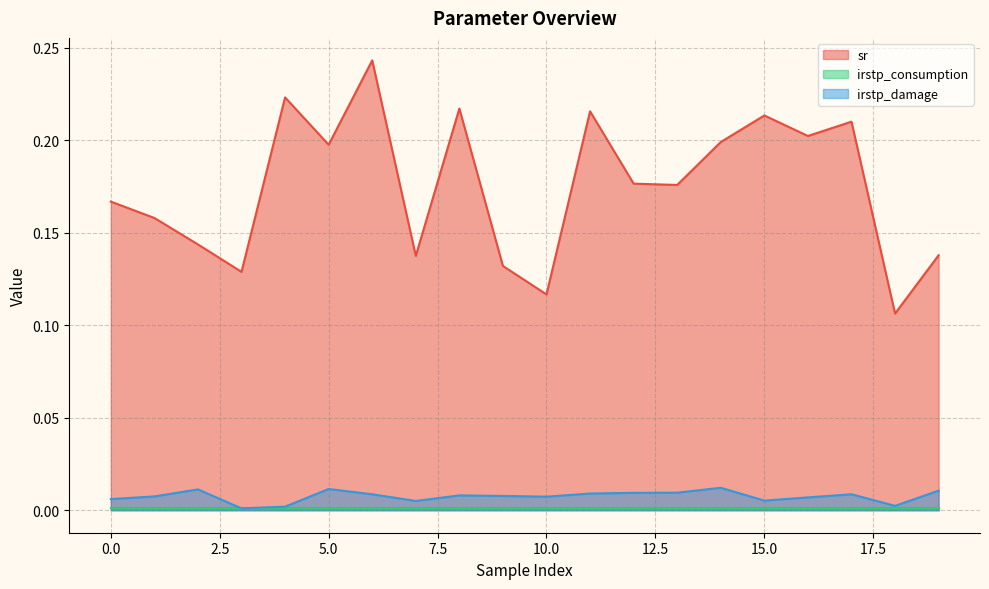

What is the approximate value of sr at 17?

0.2